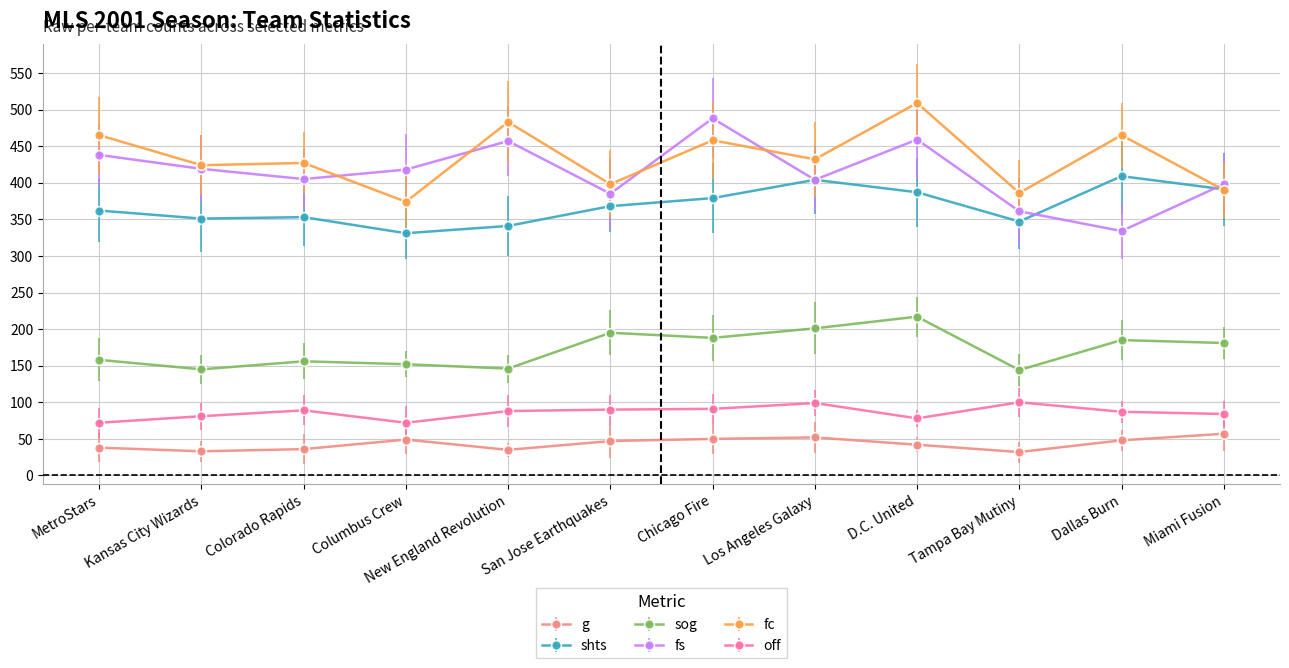

What position from the right is New England Revolution?

8